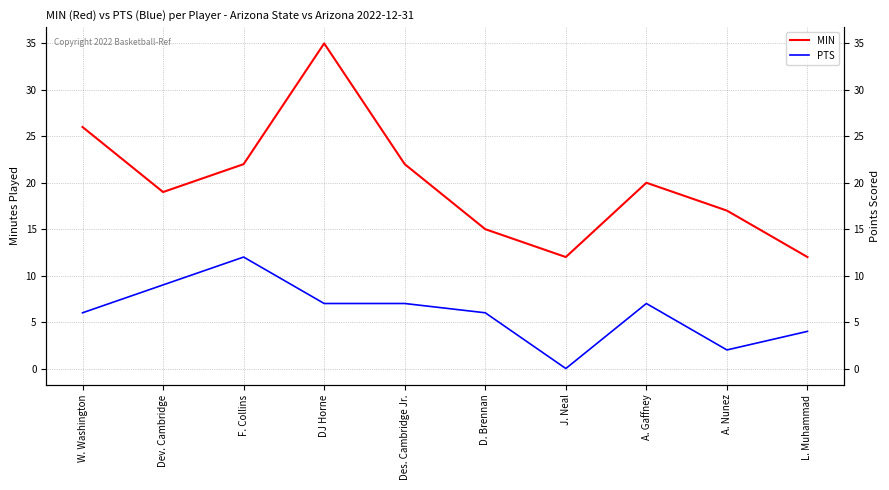

Rank the series by their average value, from highest to lowest.

MIN, PTS